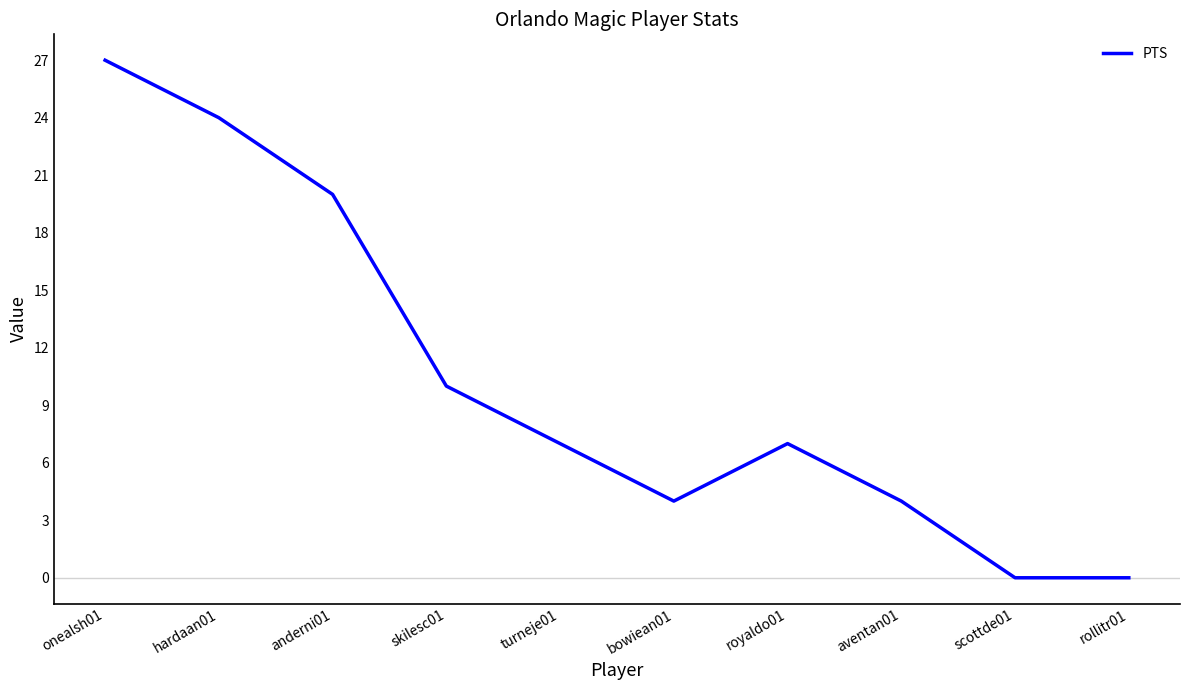

At which category does the data reach its first local peak?

royaldo01